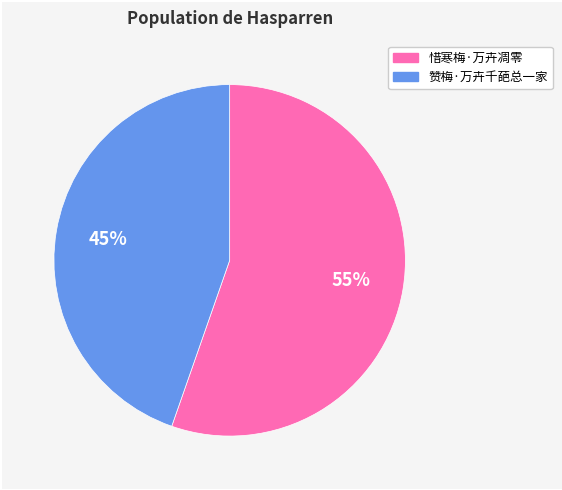

Approximately how many times larger is the value at 赞梅·万卉千葩总一家 compared to 惜寒梅·万卉凋零?

0.8